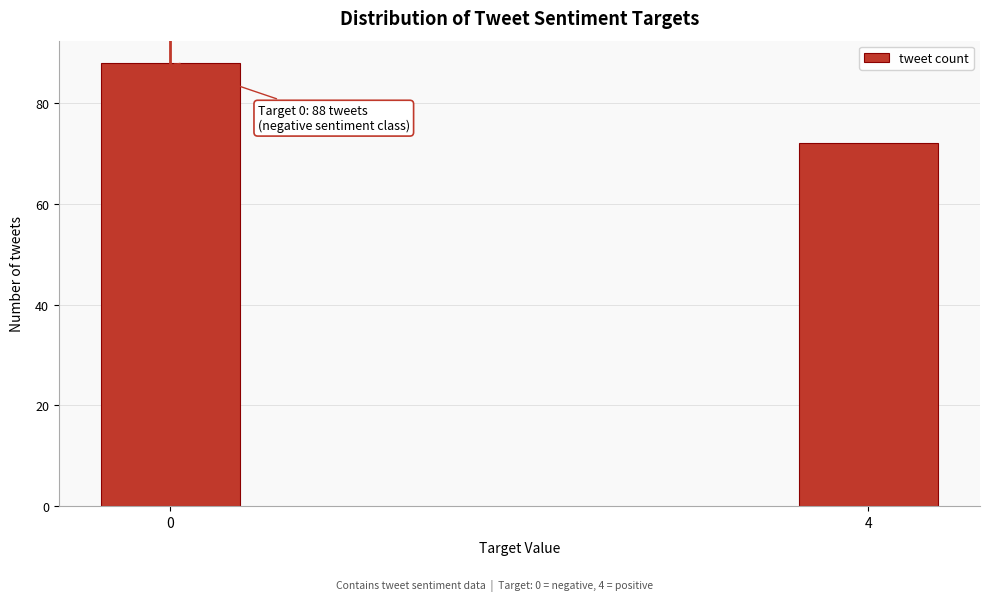

Reading left to right, what are all the values shown in this chart?

88	72